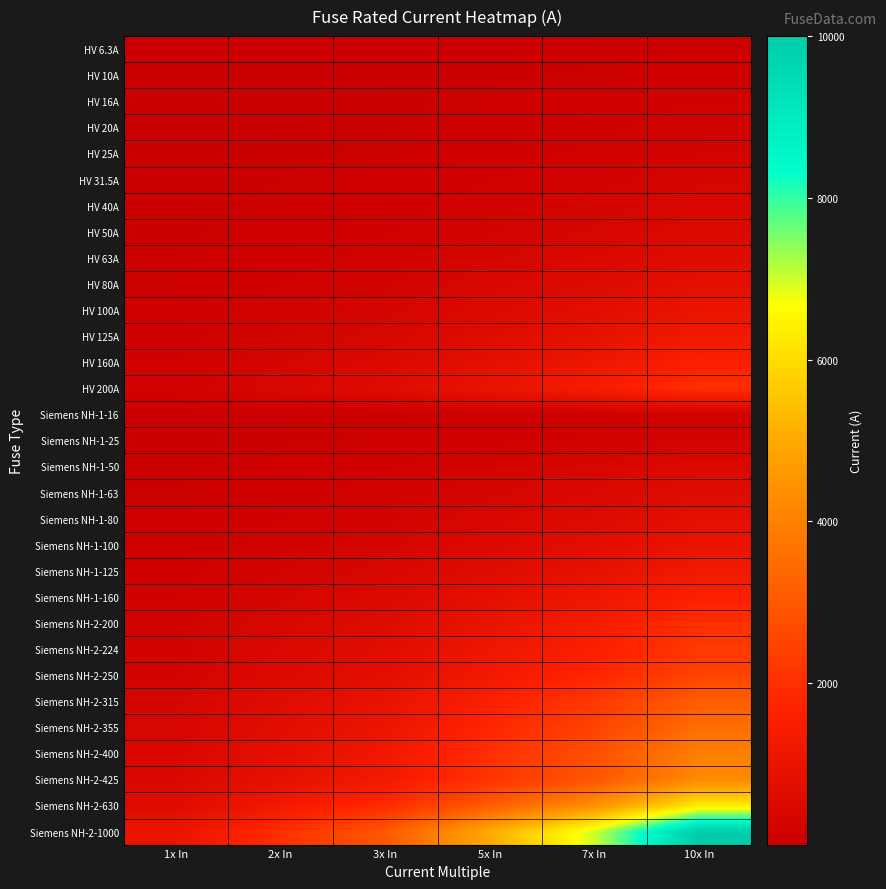

Reading left to right, transcribe all the data shown in this chart.

HV 6.3A: 1x In=6.3	2x In=12.6	3x In=18.9	5x In=31.5	7x In=44.1	10x In=63.0
HV 10A: 1x In=10.0	2x In=20.0	3x In=30.0	5x In=50.0	7x In=70.0	10x In=100.0
HV 16A: 1x In=16.0	2x In=32.0	3x In=48.0	5x In=80.0	7x In=112.0	10x In=160.0
HV 20A: 1x In=20.0	2x In=40.0	3x In=60.0	5x In=100.0	7x In=140.0	10x In=200.0
HV 25A: 1x In=25.0	2x In=50.0	3x In=75.0	5x In=125.0	7x In=175.0	10x In=250.0
HV 31.5A: 1x In=31.5	2x In=63.0	3x In=94.5	5x In=157.5	7x In=220.5	10x In=315.0
HV 40A: 1x In=40.0	2x In=80.0	3x In=120.0	5x In=200.0	7x In=280.0	10x In=400.0
HV 50A: 1x In=50.0	2x In=100.0	3x In=150.0	5x In=250.0	7x In=350.0	10x In=500.0
HV 63A: 1x In=63.0	2x In=126.0	3x In=189.0	5x In=315.0	7x In=441.0	10x In=630.0
HV 80A: 1x In=80.0	2x In=160.0	3x In=240.0	5x In=400.0	7x In=560.0	10x In=800.0
HV 100A: 1x In=100.0	2x In=200.0	3x In=300.0	5x In=500.0	7x In=700.0	10x In=1000.0
HV 125A: 1x In=125.0	2x In=250.0	3x In=375.0	5x In=625.0	7x In=875.0	10x In=1250.0
HV 160A: 1x In=160.0	2x In=320.0	3x In=480.0	5x In=800.0	7x In=1120.0	10x In=1600.0
HV 200A: 1x In=200.0	2x In=400.0	3x In=600.0	5x In=1000.0	7x In=1400.0	10x In=2000.0
Siemens NH-1-16: 1x In=16.0	2x In=32.0	3x In=48.0	5x In=80.0	7x In=112.0	10x In=160.0
Siemens NH-1-25: 1x In=25.0	2x In=50.0	3x In=75.0	5x In=125.0	7x In=175.0	10x In=250.0
Siemens NH-1-50: 1x In=50.0	2x In=100.0	3x In=150.0	5x In=250.0	7x In=350.0	10x In=500.0
Siemens NH-1-63: 1x In=63.0	2x In=126.0	3x In=189.0	5x In=315.0	7x In=441.0	10x In=630.0
Siemens NH-1-80: 1x In=80.0	2x In=160.0	3x In=240.0	5x In=400.0	7x In=560.0	10x In=800.0
Siemens NH-1-100: 1x In=100.0	2x In=200.0	3x In=300.0	5x In=500.0	7x In=700.0	10x In=1000.0
Siemens NH-1-125: 1x In=125.0	2x In=250.0	3x In=375.0	5x In=625.0	7x In=875.0	10x In=1250.0
Siemens NH-1-160: 1x In=160.0	2x In=320.0	3x In=480.0	5x In=800.0	7x In=1120.0	10x In=1600.0
Siemens NH-2-200: 1x In=200.0	2x In=400.0	3x In=600.0	5x In=1000.0	7x In=1400.0	10x In=2000.0
Siemens NH-2-224: 1x In=224.0	2x In=448.0	3x In=672.0	5x In=1120.0	7x In=1568.0	10x In=2240.0
Siemens NH-2-250: 1x In=250.0	2x In=500.0	3x In=750.0	5x In=1250.0	7x In=1750.0	10x In=2500.0
Siemens NH-2-315: 1x In=315.0	2x In=630.0	3x In=945.0	5x In=1575.0	7x In=2205.0	10x In=3150.0
Siemens NH-2-355: 1x In=355.0	2x In=710.0	3x In=1065.0	5x In=1775.0	7x In=2485.0	10x In=3550.0
Siemens NH-2-400: 1x In=400.0	2x In=800.0	3x In=1200.0	5x In=2000.0	7x In=2800.0	10x In=4000.0
Siemens NH-2-425: 1x In=425.0	2x In=850.0	3x In=1275.0	5x In=2125.0	7x In=2975.0	10x In=4250.0
Siemens NH-2-630: 1x In=630.0	2x In=1260.0	3x In=1890.0	5x In=3150.0	7x In=4410.0	10x In=6300.0
Siemens NH-2-1000: 1x In=1000.0	2x In=2000.0	3x In=3000.0	5x In=5000.0	7x In=7000.0	10x In=10000.0